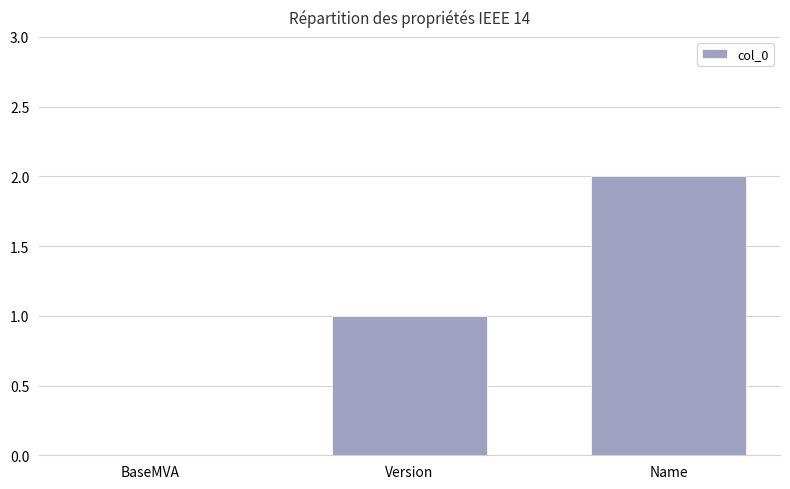

Are the bars horizontal?

No